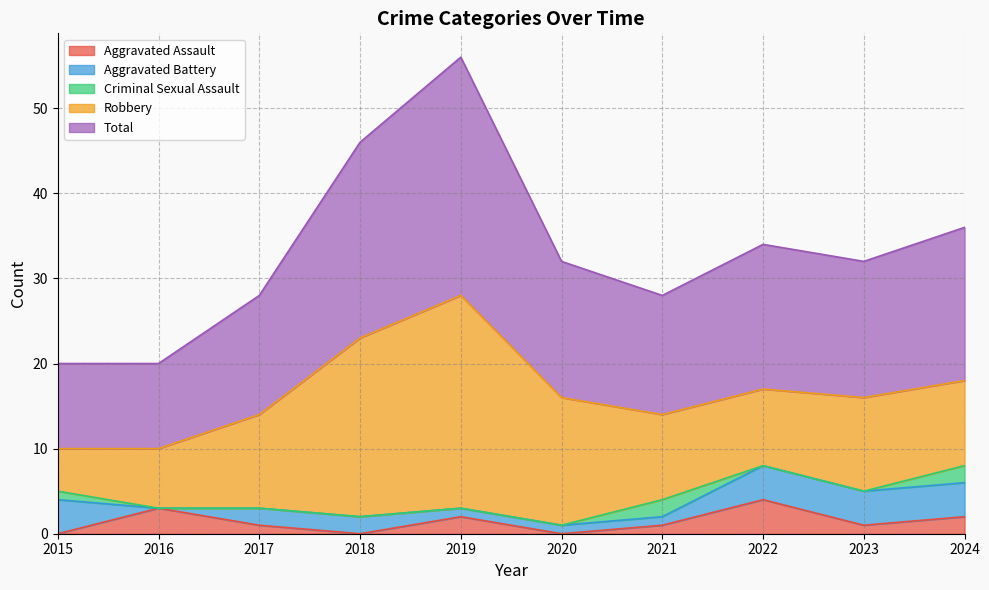

At which label does Robbery first exceed 11?

2018